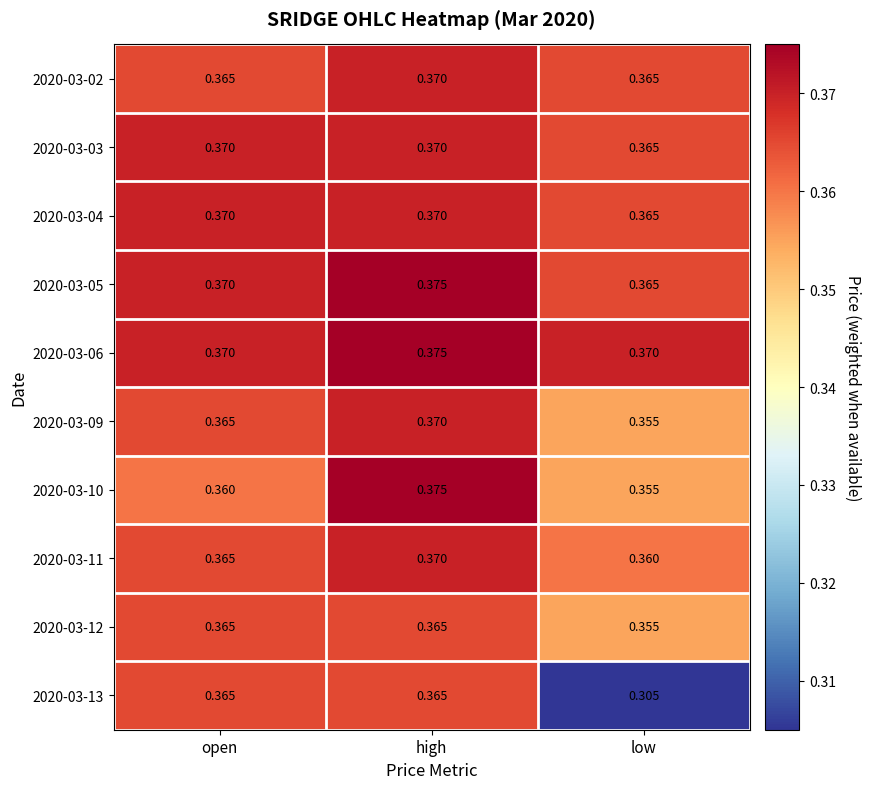

List the labels in order of 2020-03-10 value, largest first.

high, open, low